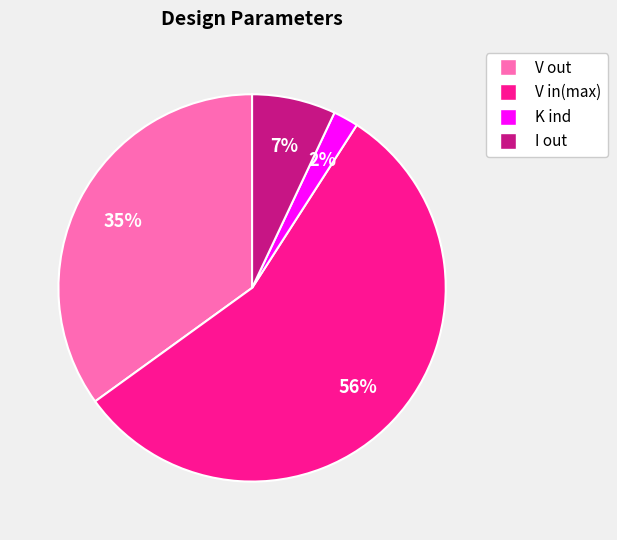

How many segments does this pie chart have?

4